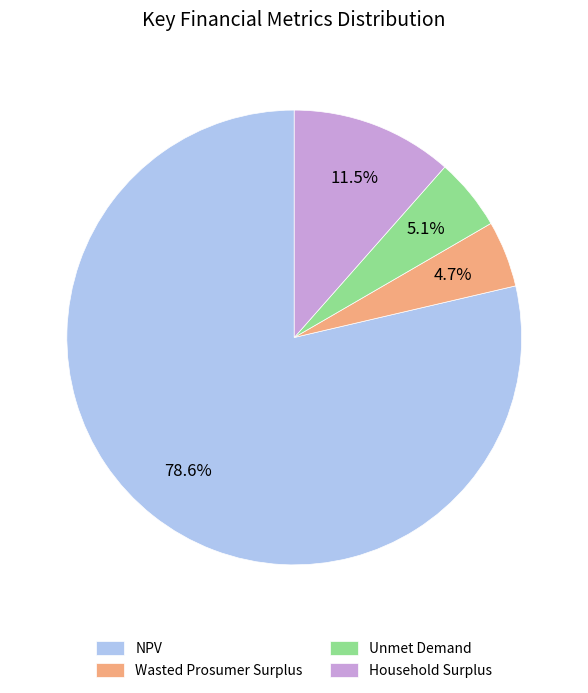

What is the ratio of the value at NPV to the value at Wasted Prosumer Surplus?

16.7